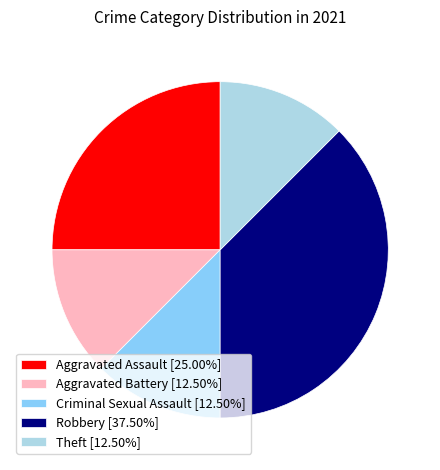

Does any single category account for the majority?

No